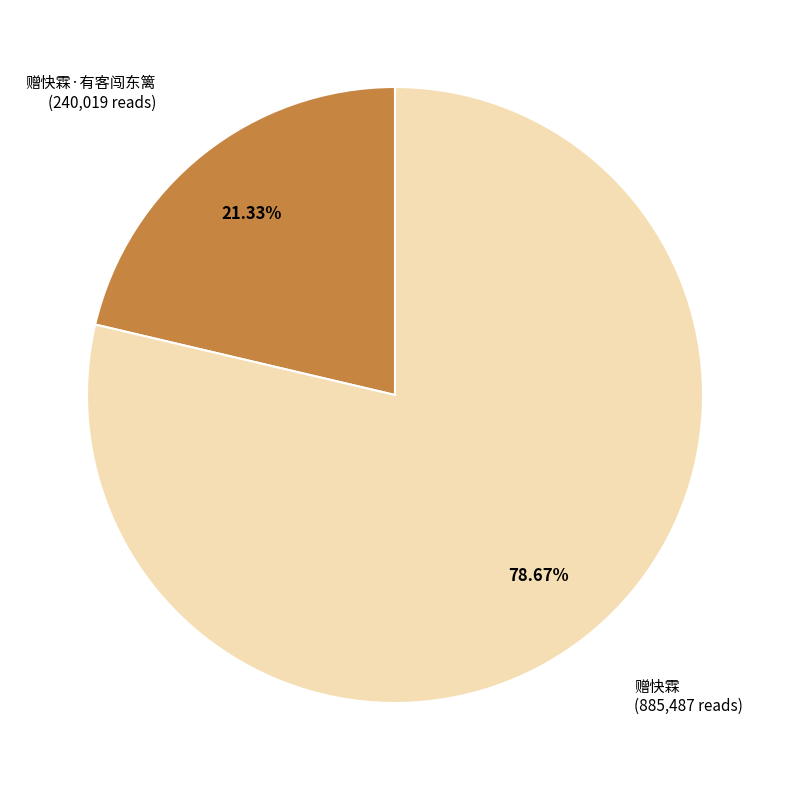

Does any single category account for the majority?

Yes